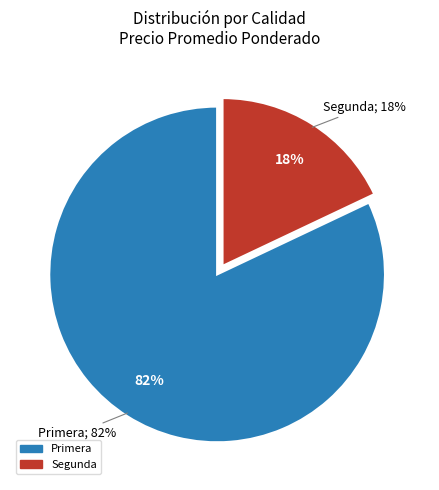

Which category has the smallest portion of the pie?

Segunda